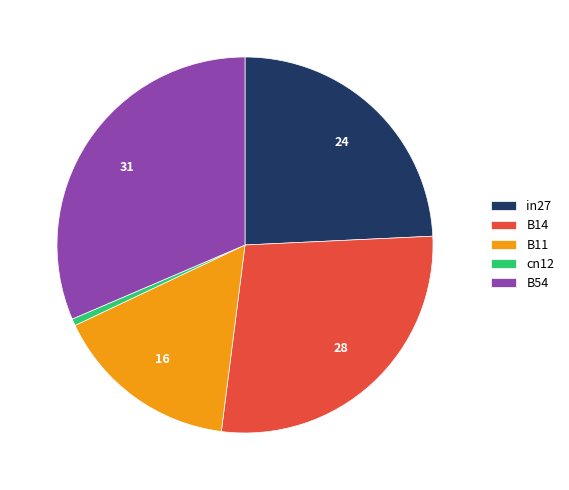

True or false: in27 accounts for 24% of the total.

True